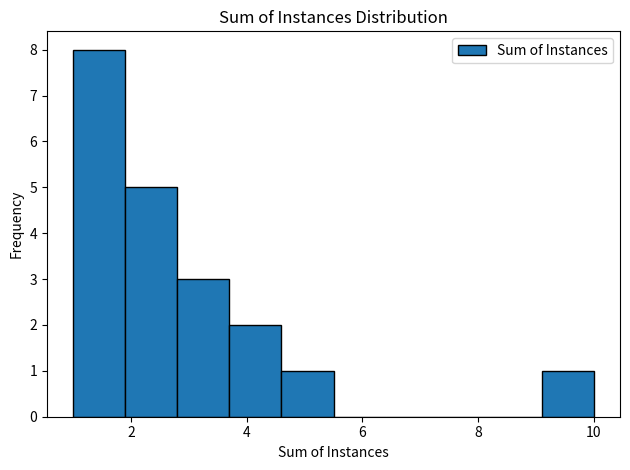

Reading left to right, list every bar in this chart as the range it spans on the x-axis followed by its height. Neither the bar edges nor the heights are printed on the chart, so give them approximately, as read against the axes.

1.0 to 1.9: 8
1.9 to 2.8: 5
2.8 to 3.7: 3
3.7 to 4.6: 2
4.6 to 5.5: 1
5.5 to 6.4: 0
6.4 to 7.3: 0
7.3 to 8.2: 0
8.2 to 9.1: 0
9.1 to 10.0: 1